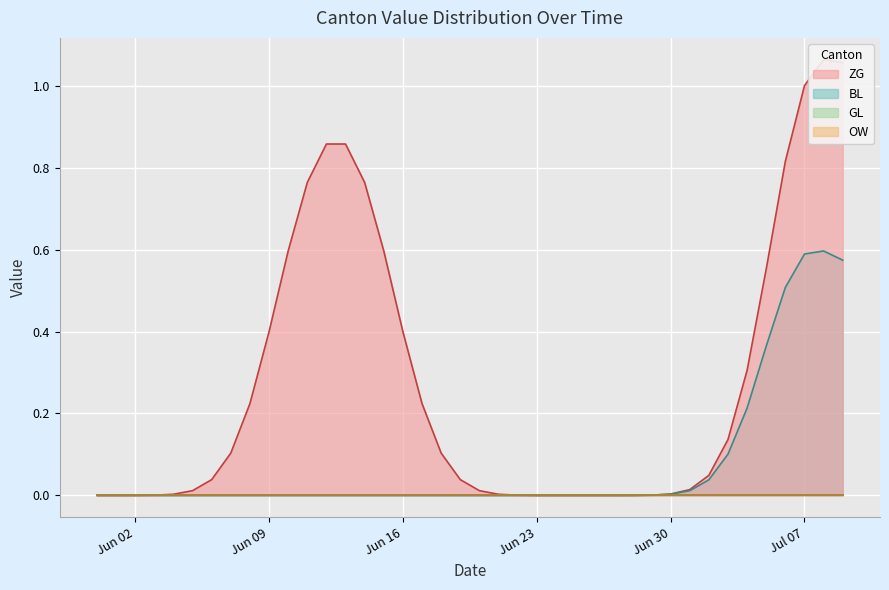

At which label is OW closest to 0?

2020-05-31